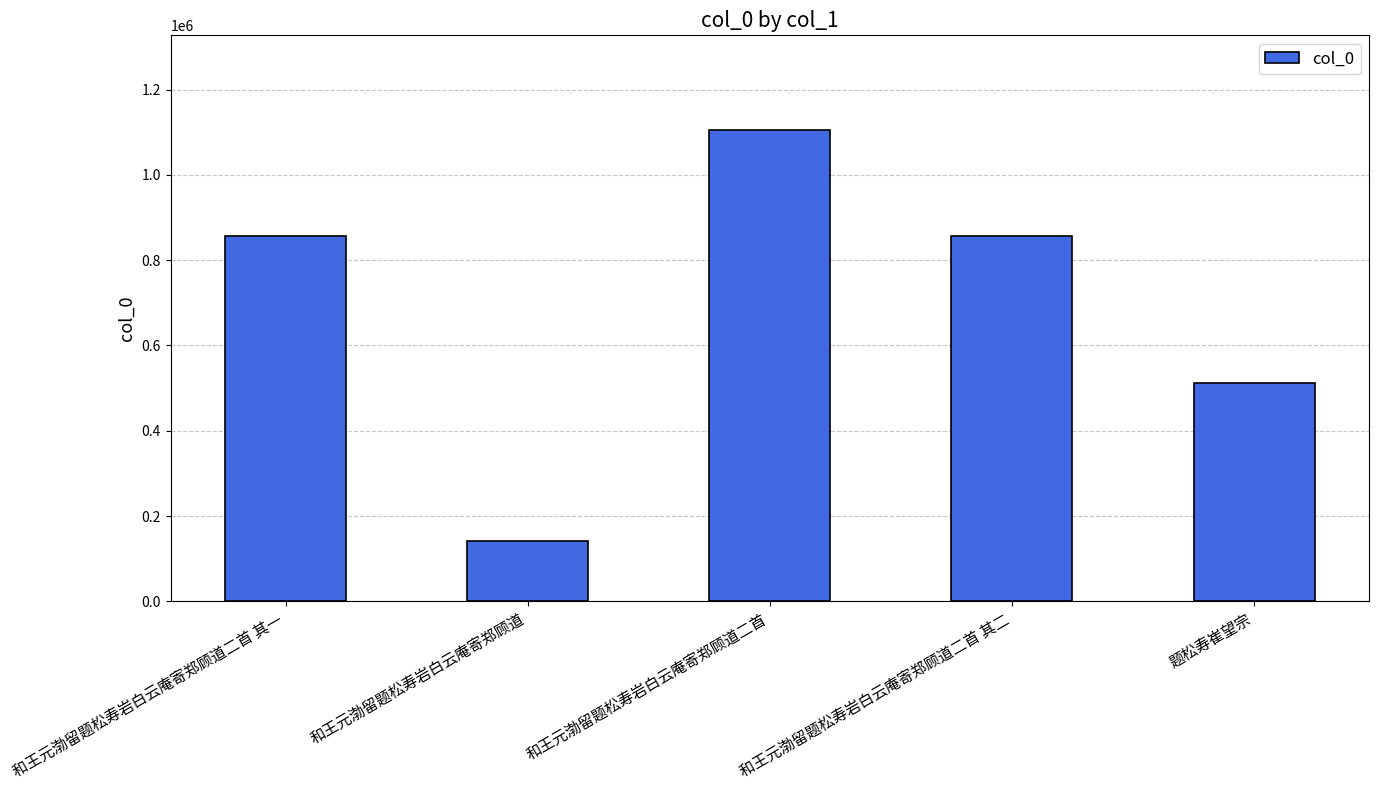

Approximately how many times larger is the value at 题松寿崔望宗 compared to 和王元渤留题松寿岩白云庵寄郑顾道二首 其二?

0.6